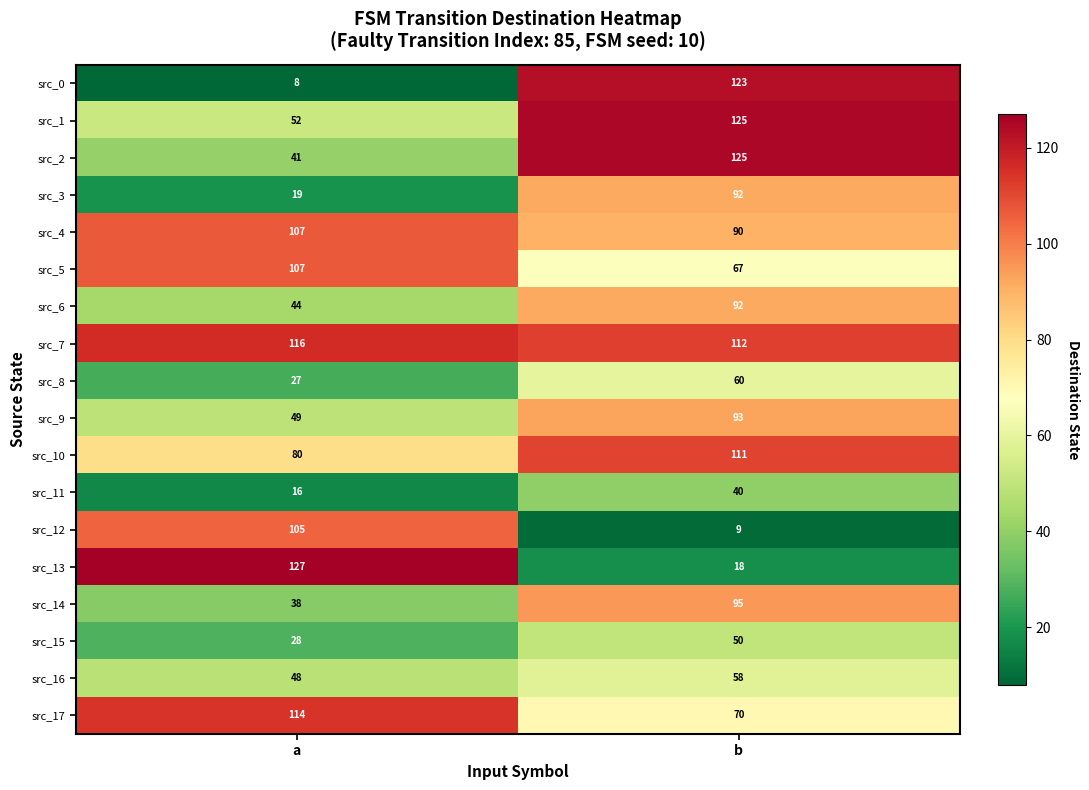

What is the total value across all series at a?

1126